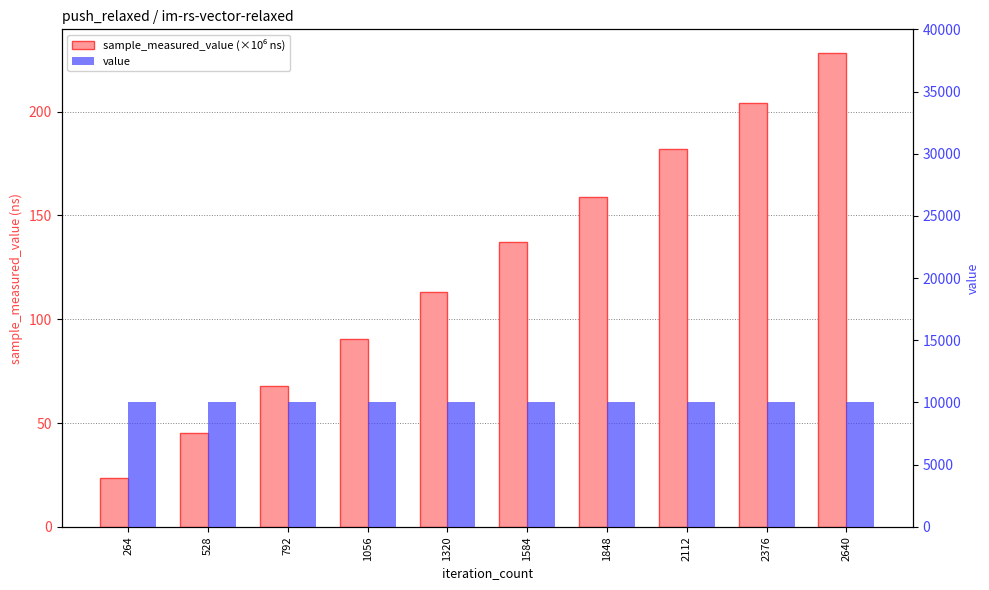

The sample_measured_value (×10⁶ ns) series shows 204.0 at 2376. True or false?

True